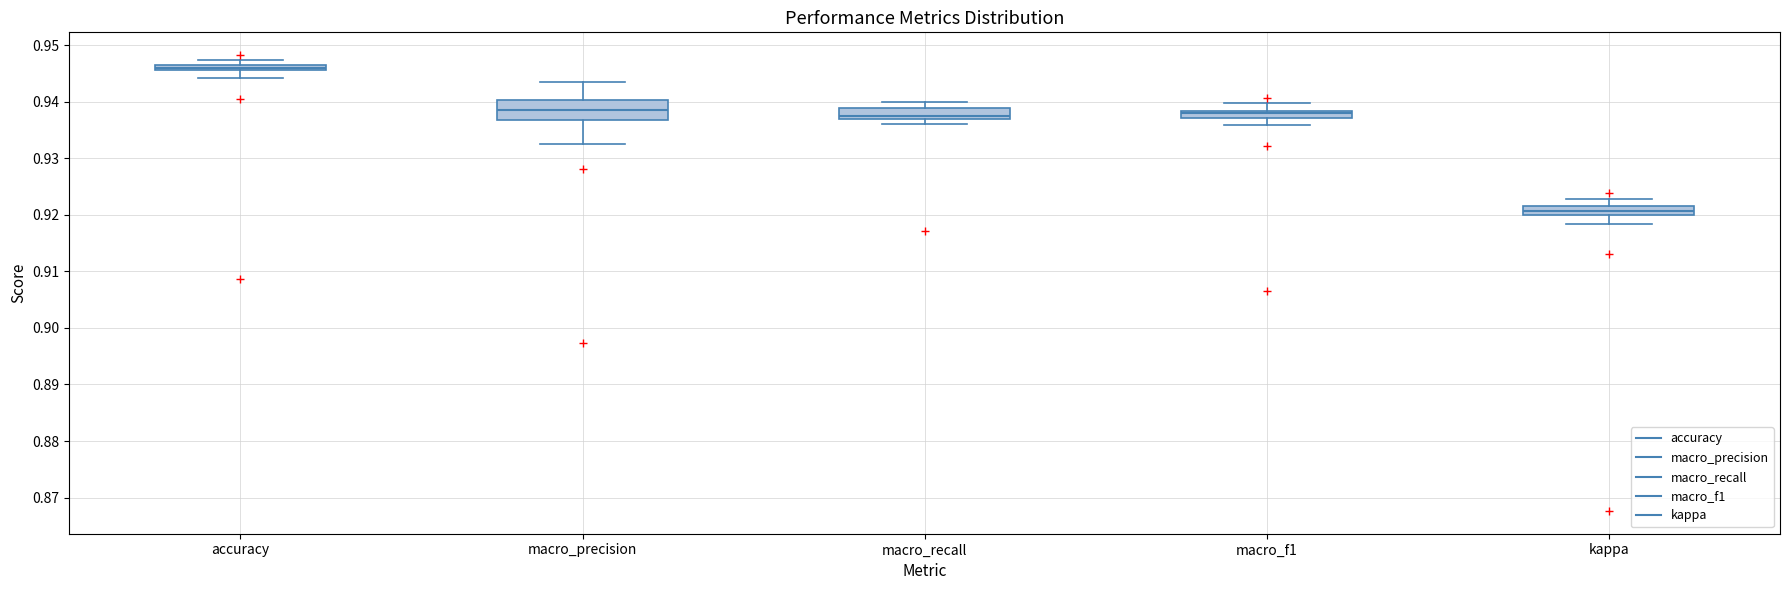

Which box is the tallest, from its lower edge to its upper edge?

macro_precision